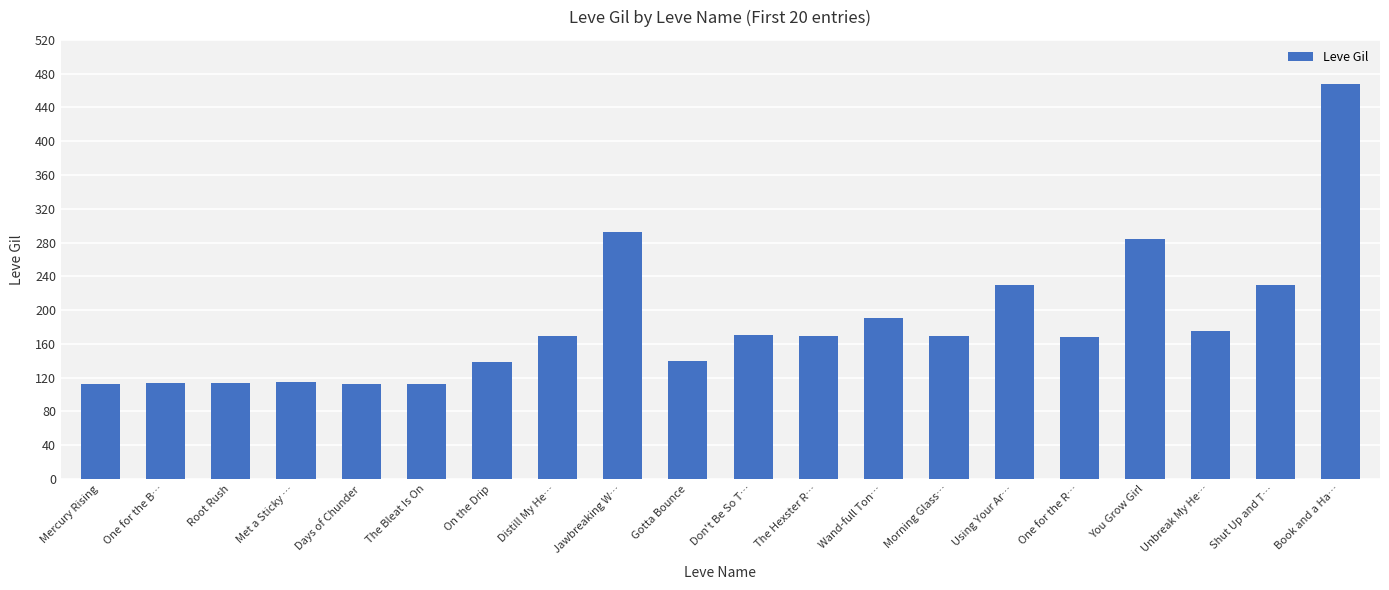

What is the label of the 20th bar from the left?

Book and a Ha…